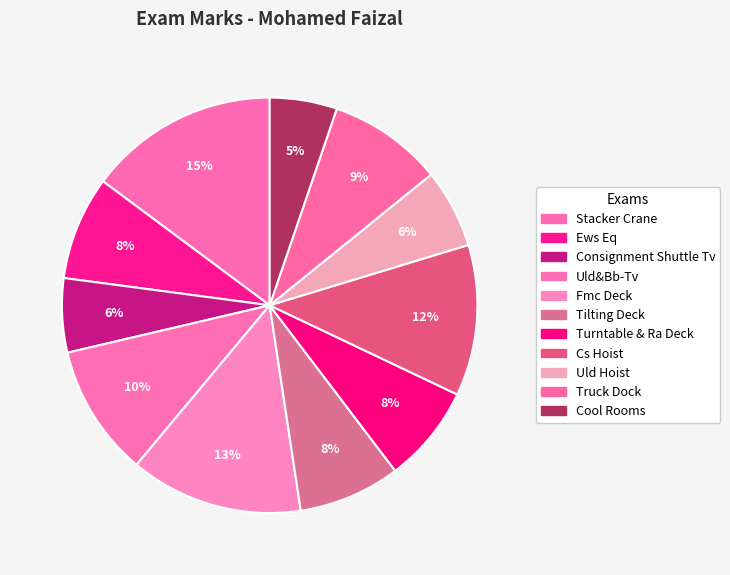

To the nearest percent, what portion does Fmc Deck represent?

13%